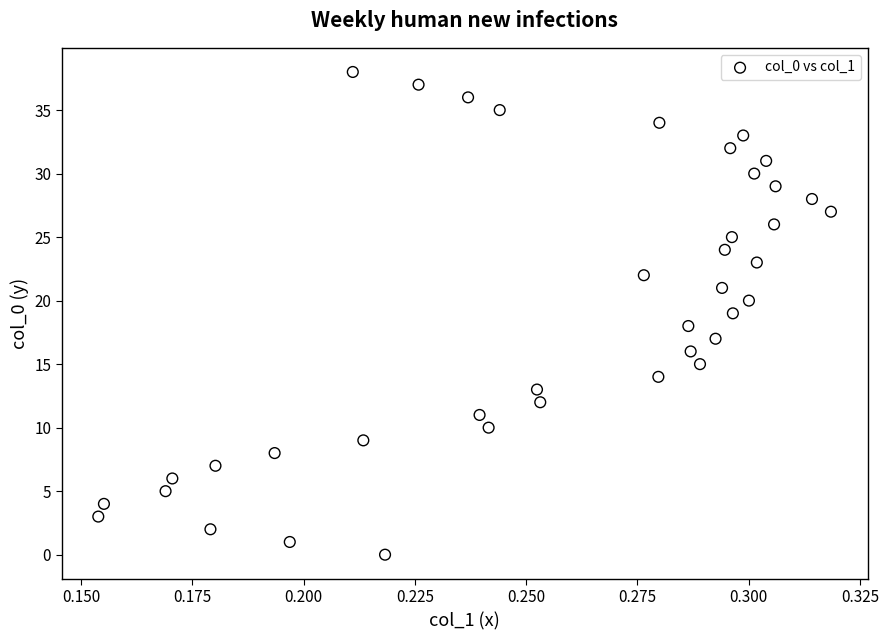

What is the range of Y values (max minus min)?

38